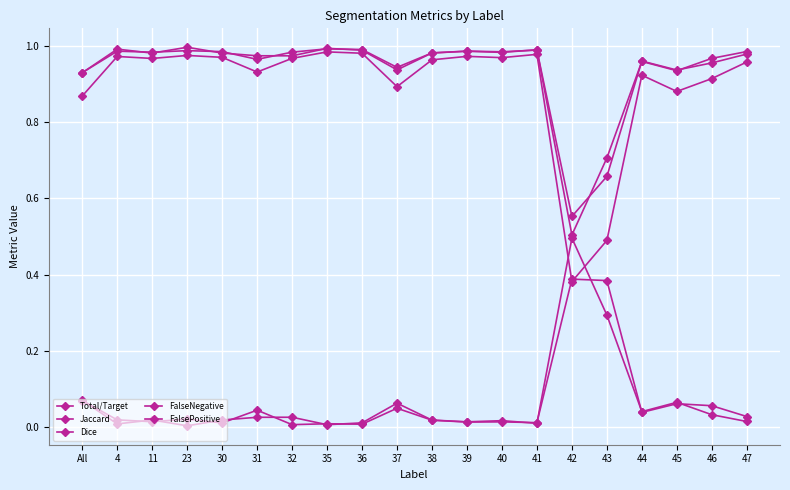

How many lines are shown in the chart?

5